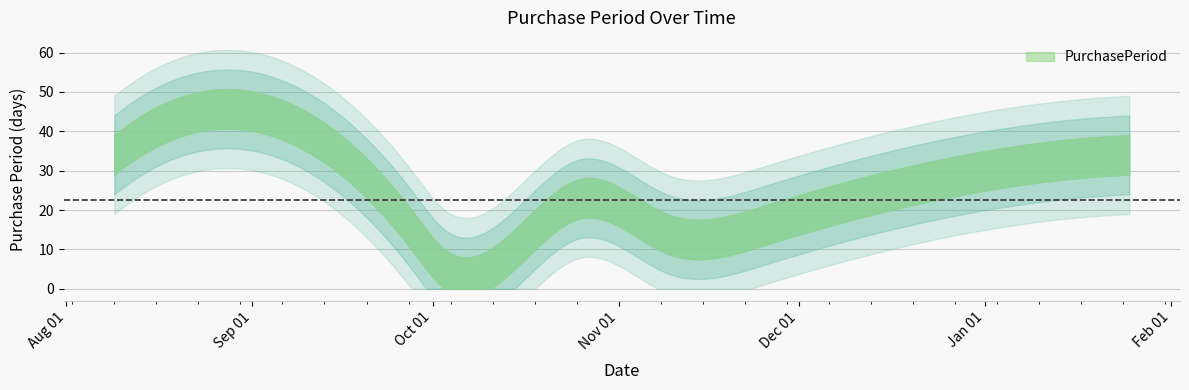

Which has a higher value, 2016-09-14 or 2017-01-25?

2016-09-14